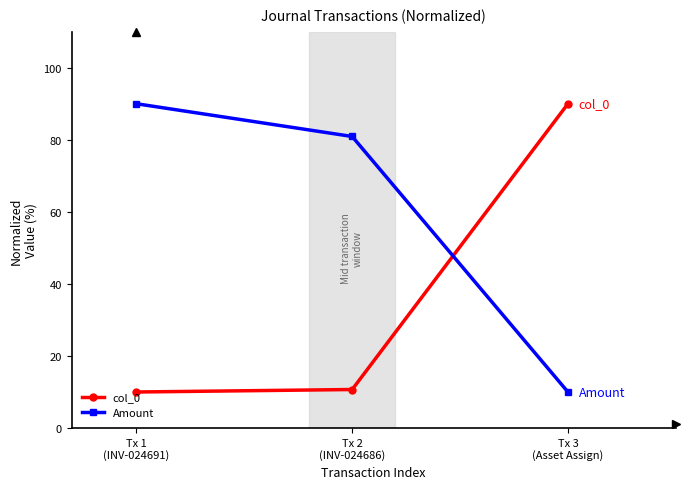

How many data points in col_0 are above 10?

2